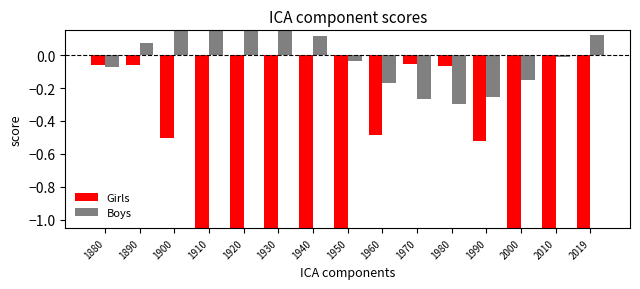

What are all the series names shown in the legend?

Girls, Boys